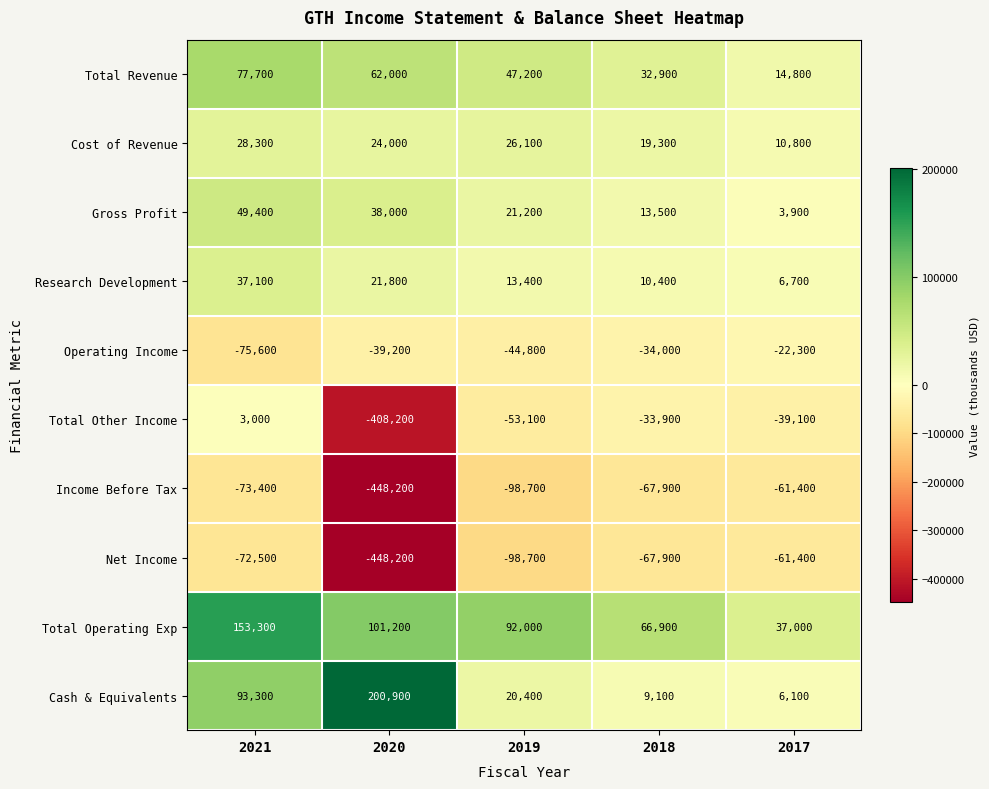

What is the sum of all Operating Income values?

-215900